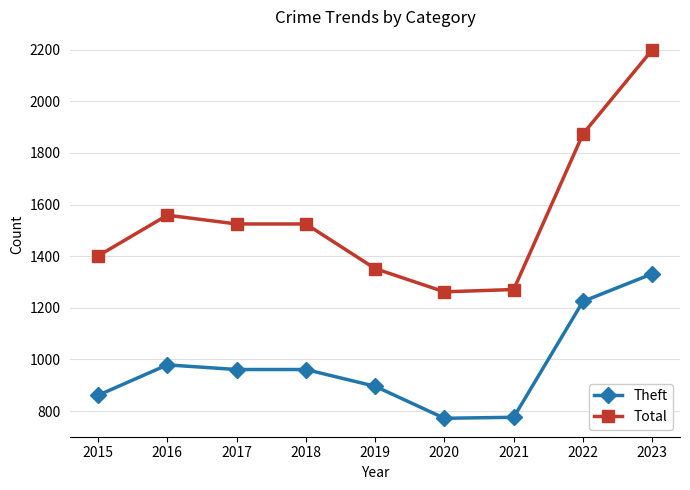

What is the sum of the Total values at 2017 and 2020?

2787